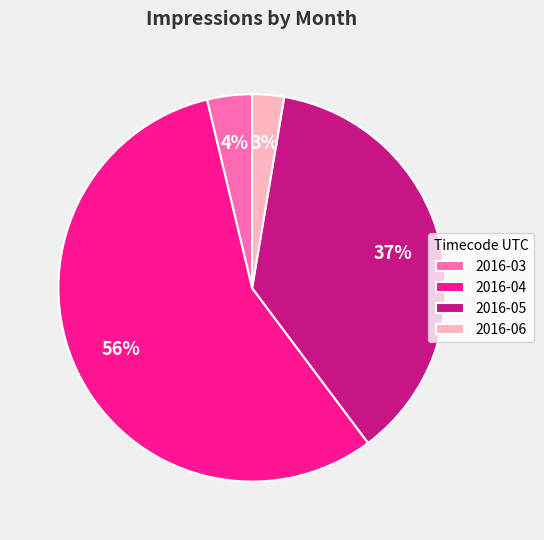

To the nearest percent, what is the combined percentage of 2016-05 and 2016-06?

40%